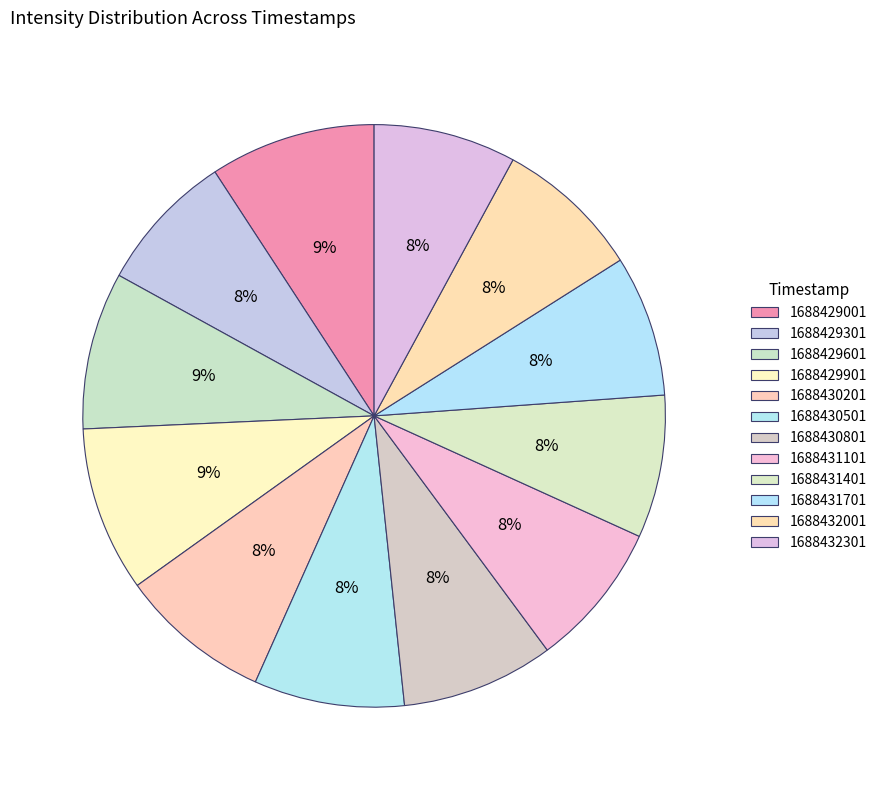

What is the largest slice in the pie chart?

1688429001